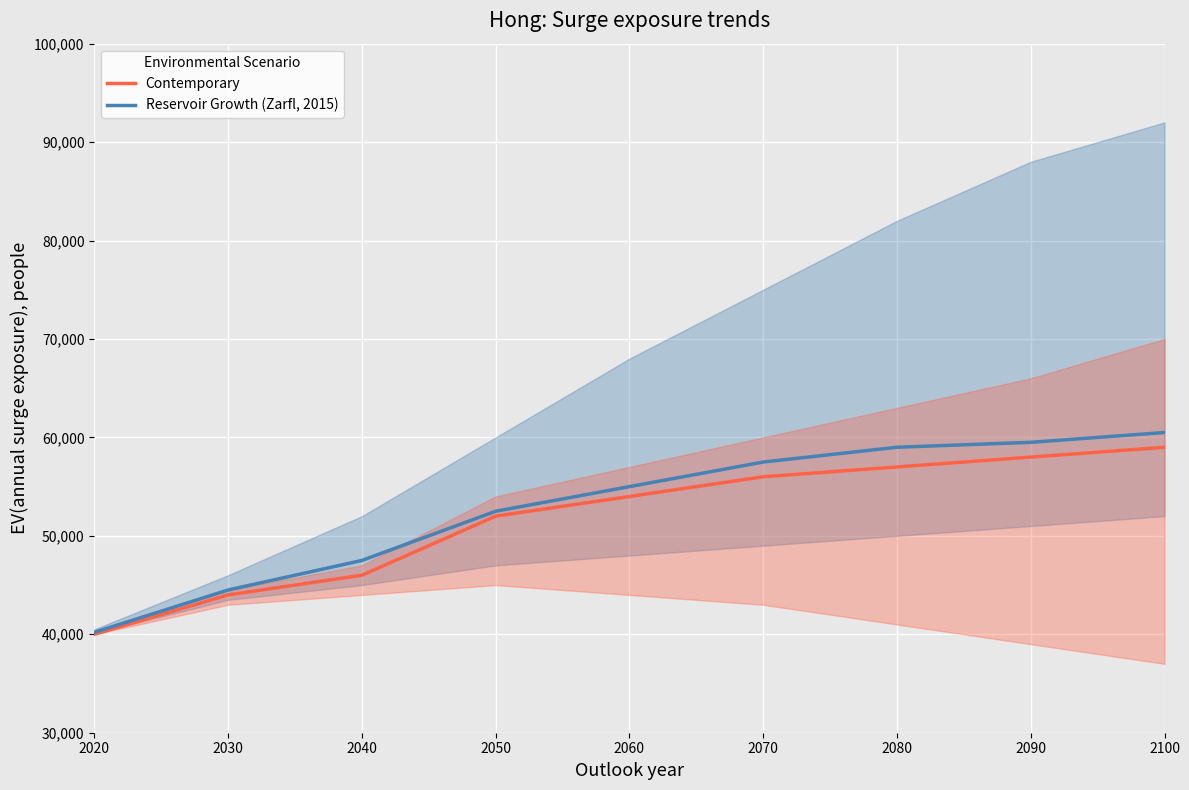

What is the approximate value of Reservoir Growth (Zarfl, 2015) at 2090, to the nearest 50?

59500